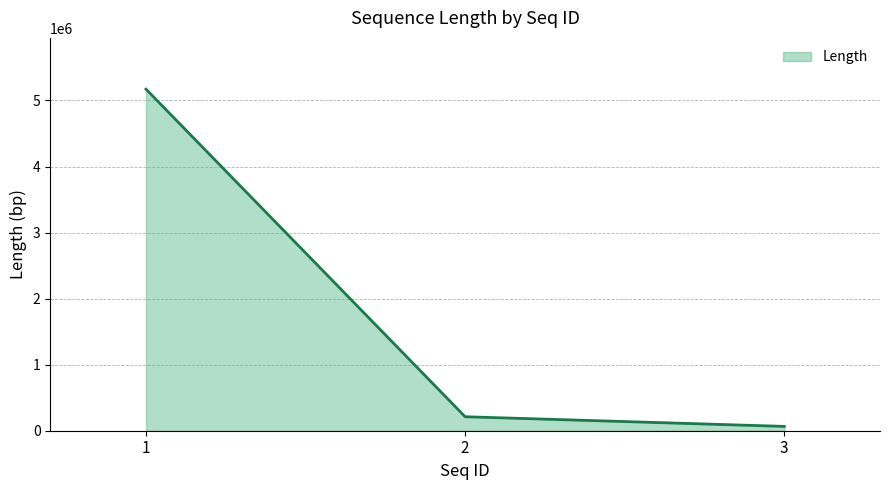

At which category does the chart reach its minimum across all series?

3